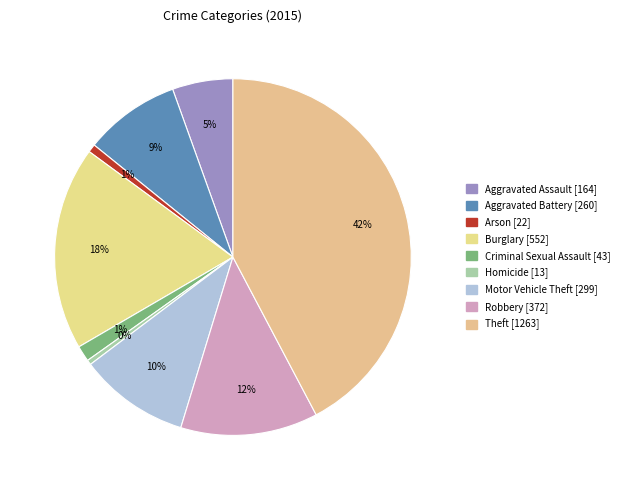

Rank the categories by value from lowest to highest.

Homicide, Arson, Criminal Sexual Assault, Aggravated Assault, Aggravated Battery, Motor Vehicle Theft, Robbery, Burglary, Theft